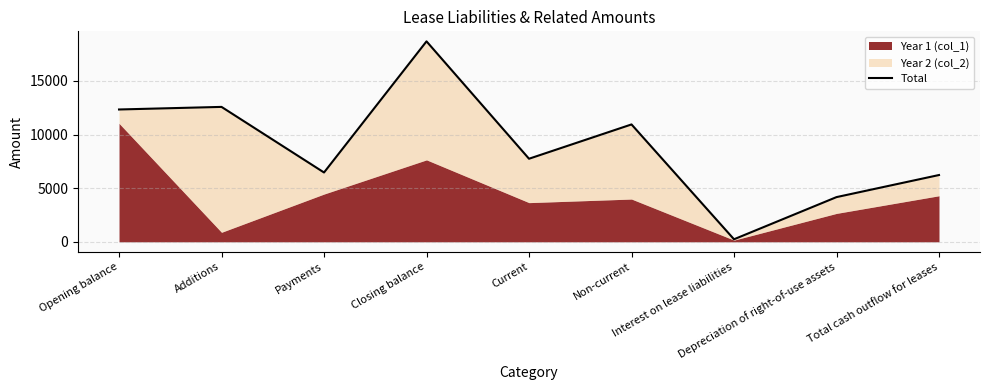

Where does the data first go above 7742?

Opening balance